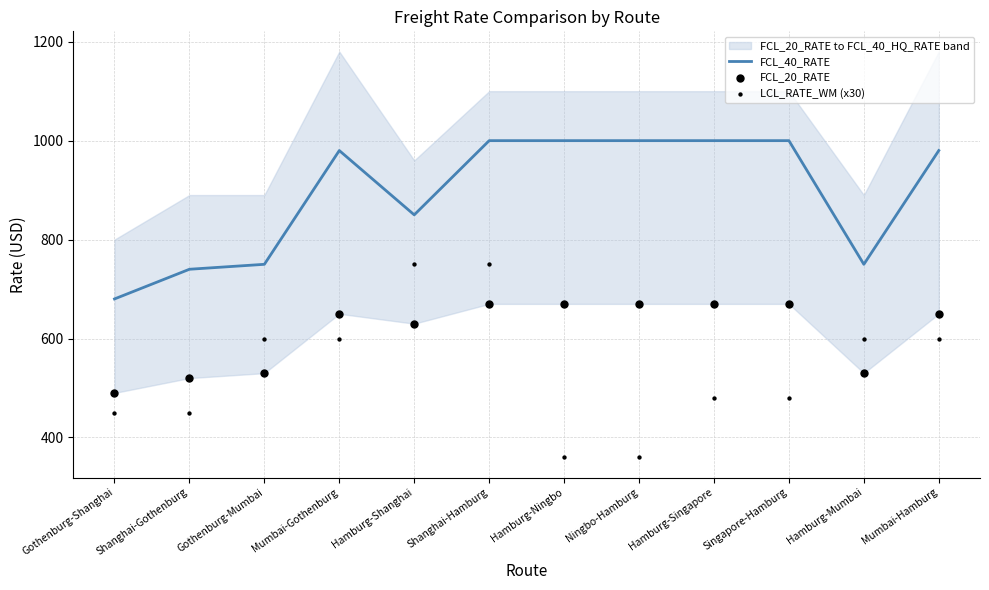

Which series has the largest total across all categories?

FCL_40_RATE